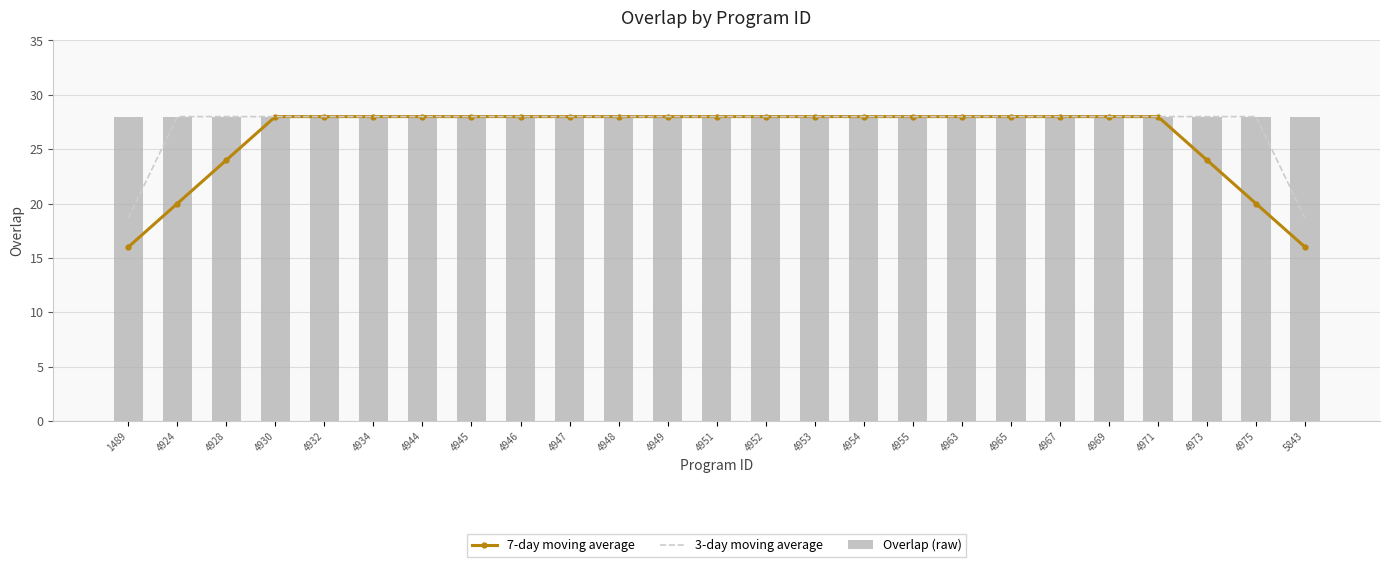

The Overlap (raw) series shows 28.0 at 1489. True or false?

True